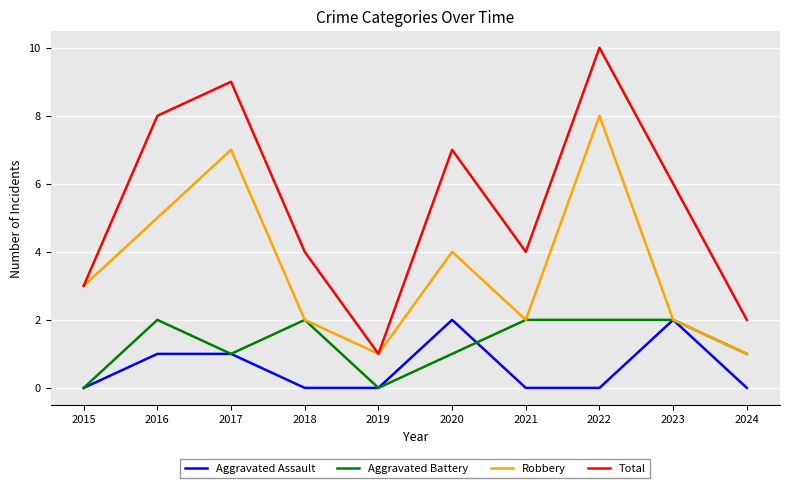

True or false: Aggravated Battery has more than 0 points higher than both neighbors.

True